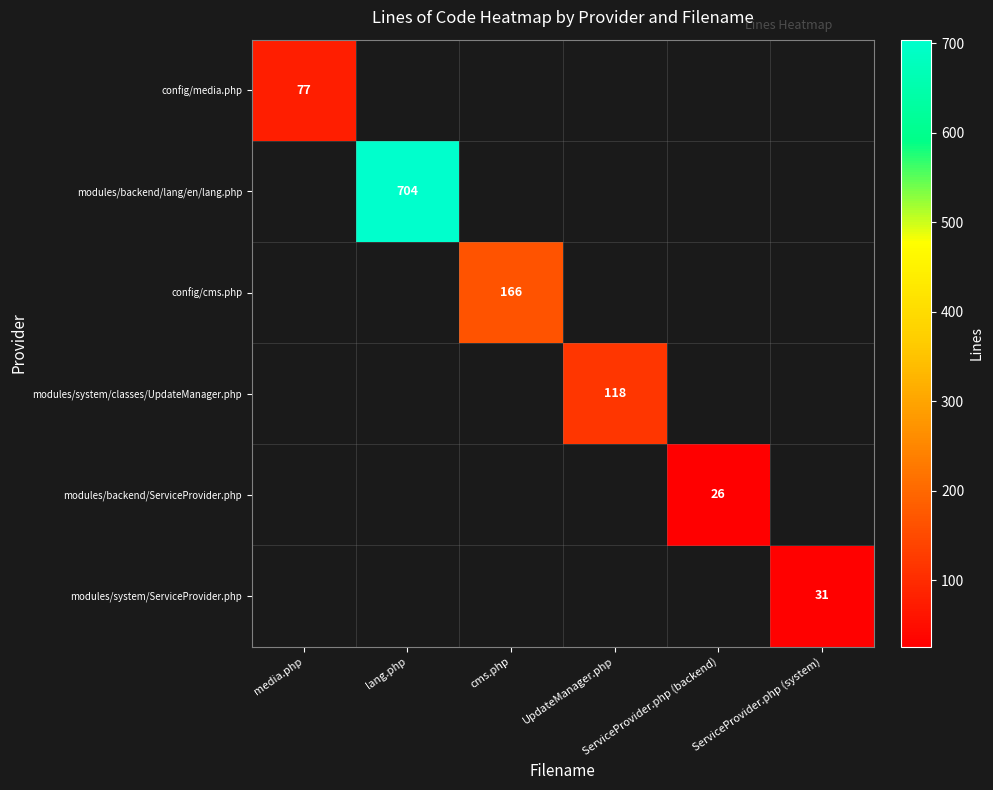

What is the total value across all series at media.php?

77